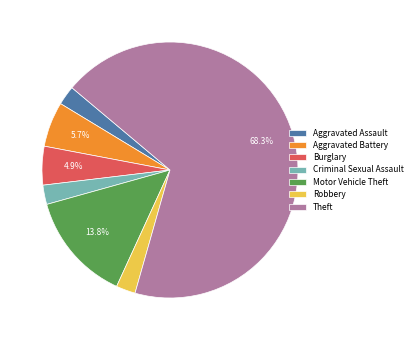

What is the largest slice in the pie chart?

Theft